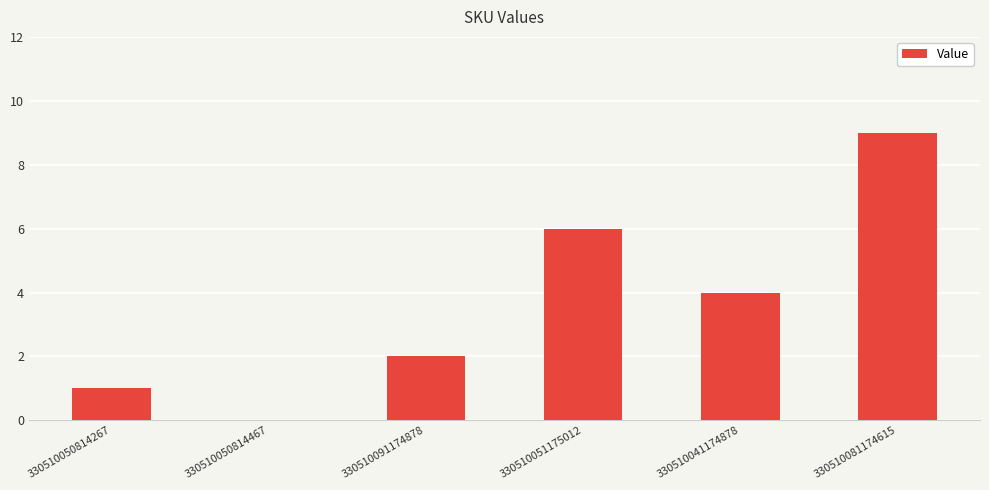

Is it true that the value at 330510091174878 is 1?

False